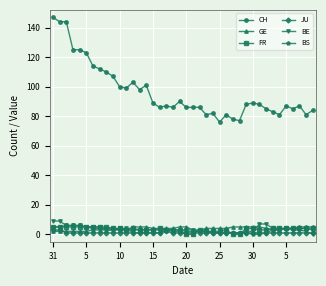

Which series has the largest range (max minus min)?

CH